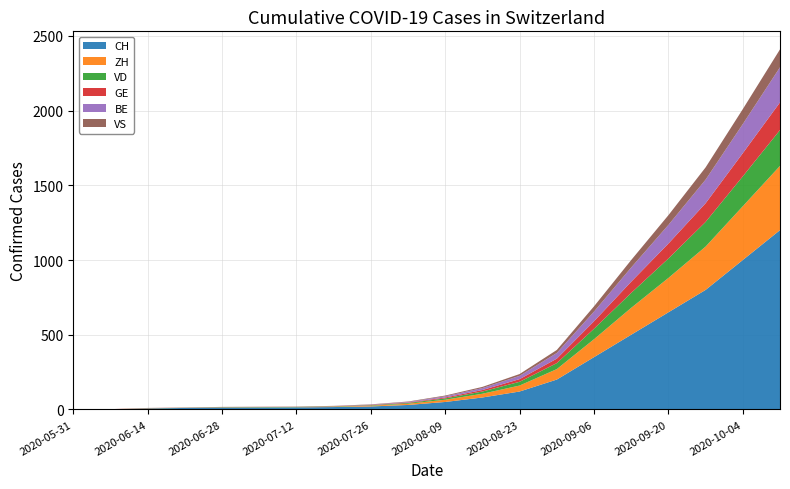

Reading left to right, what are all the values shown in this chart?

CH: 0	1	6	10	12	13	14	16	20	30	50	80	120	200	350	500	650	800	1000	1200
ZH: 0	0	1	0	1	1	1	3	5	8	15	25	40	70	120	180	230	290	360	430
VD: 0	0	1	1	2	2	2	2	3	5	9	15	25	40	70	100	130	165	200	240
GE: 0	1	1	1	1	1	1	1	2	3	6	10	18	30	50	75	100	125	155	185
BE: 0	0	0	0	0	0	0	1	2	4	8	13	22	38	65	95	125	158	195	235
VS: 0	0	1	1	1	1	1	1	2	3	5	8	12	20	35	50	65	82	100	120